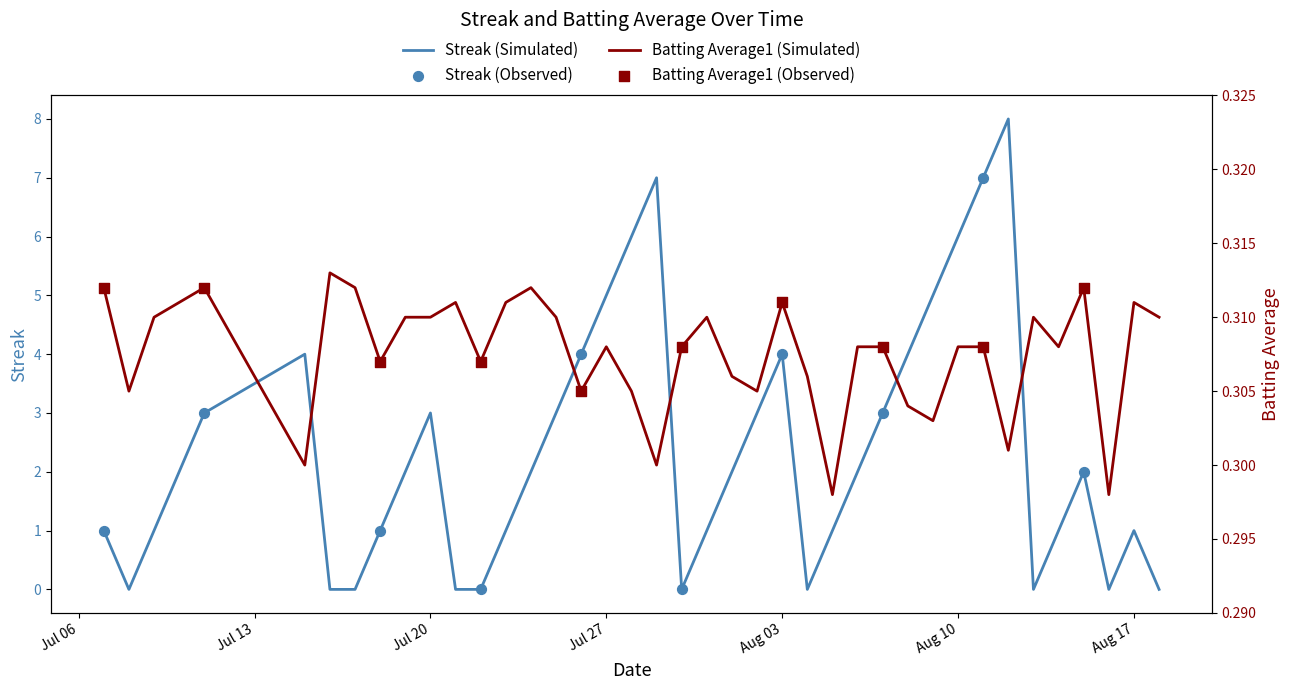

What is the total value across all series at 2010-07-19?

2.3